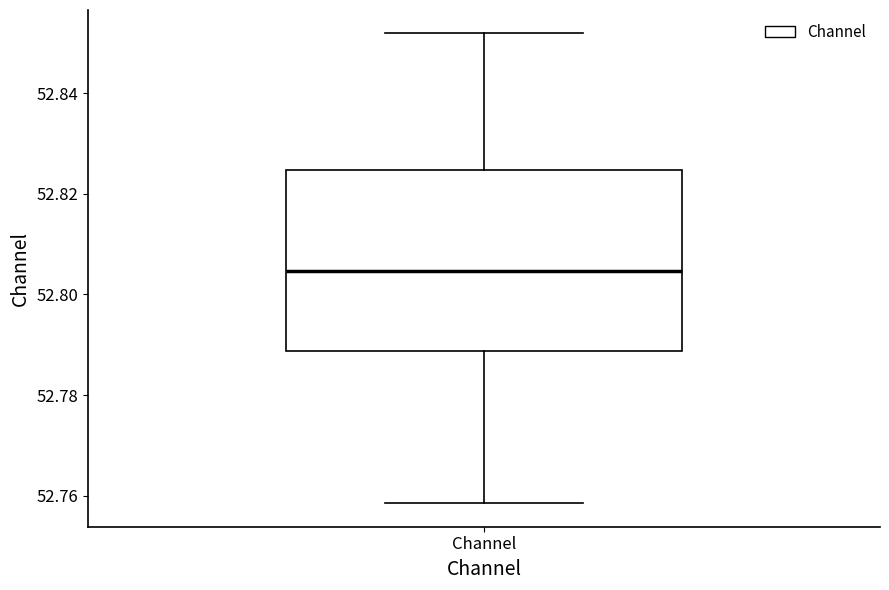

Read this box plot against the y-axis: the position of the median line, the range covered by the box, and the ends of both whiskers. The values are not printed on the chart, so give them approximately, as read against the axis.

median 52.804, box 52.788 to 52.824, whiskers 52.758 to 52.852